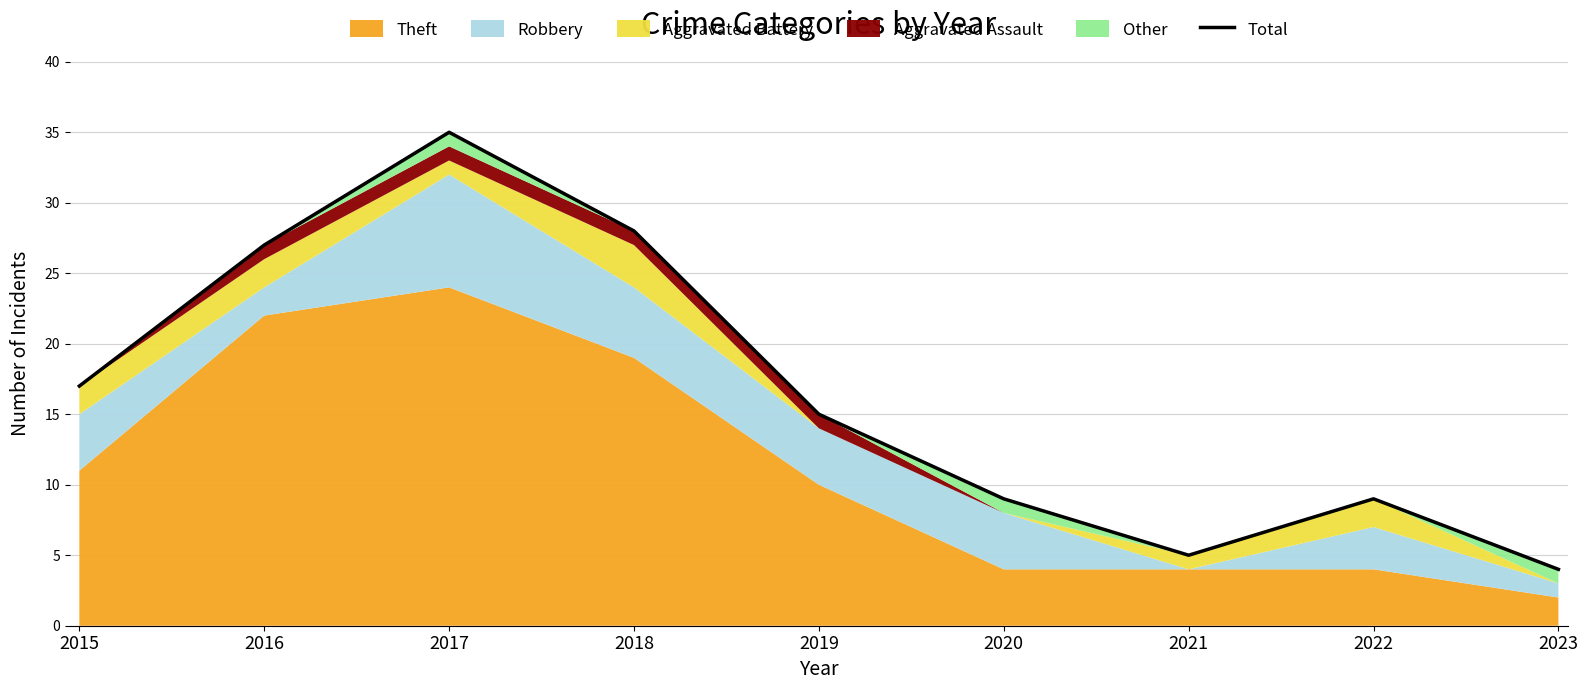

The chart shows a value of 48 at 2016. True or false?

False